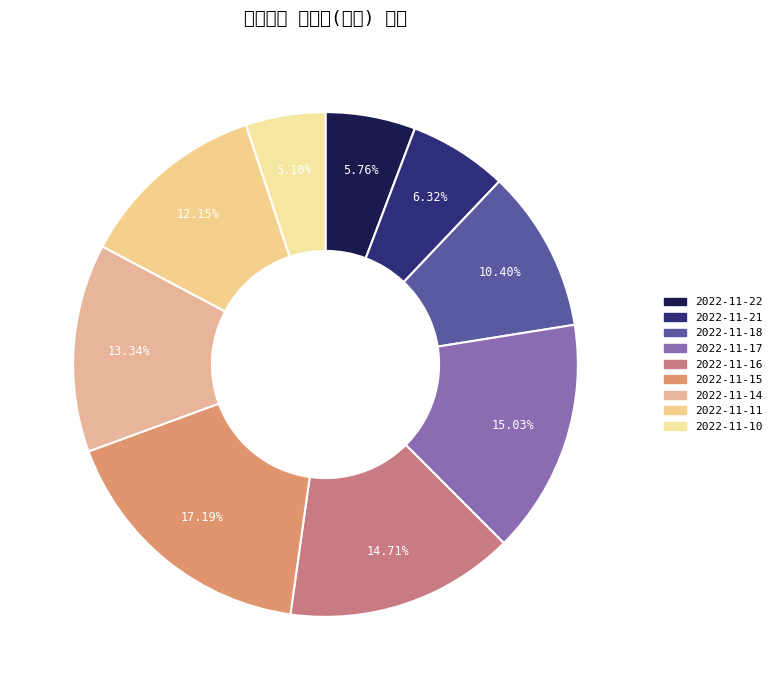

Between 2022-11-21 and 2022-11-10, which is larger?

2022-11-21